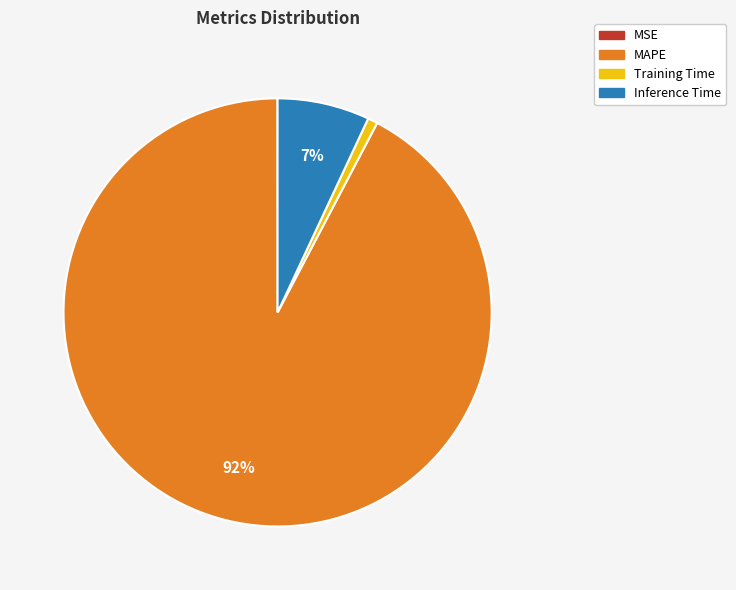

The Inference Time slice represents 17% of the pie. True or false?

False